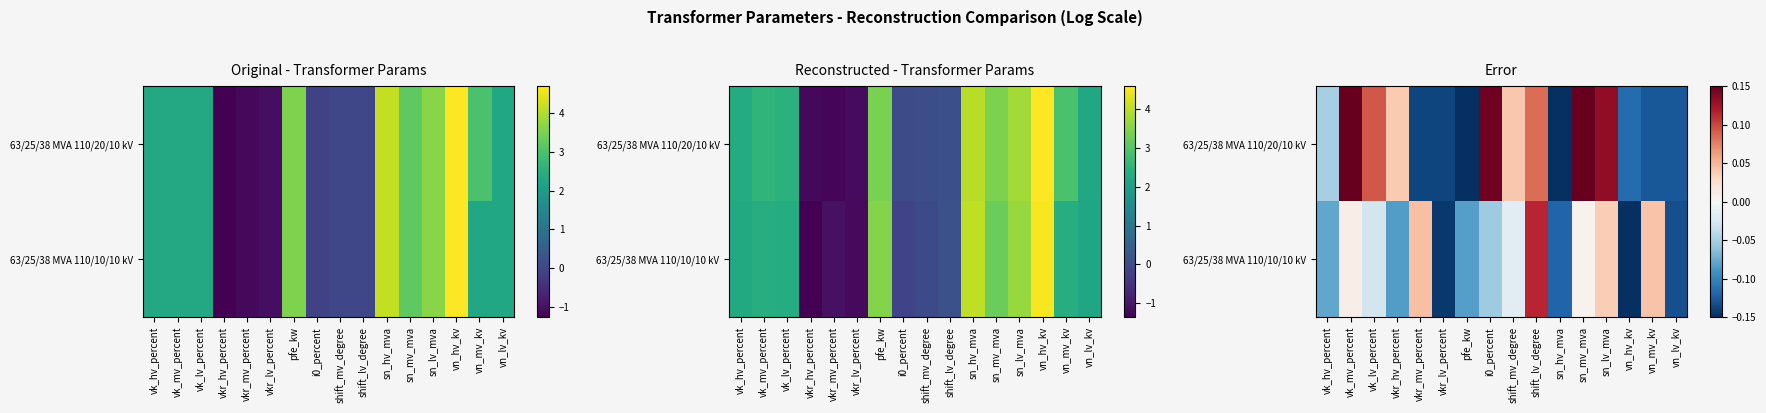

True or false: 63/25/38 MVA 110/10/10 kV has a value of -0.1 at sn_hv_mva.

False